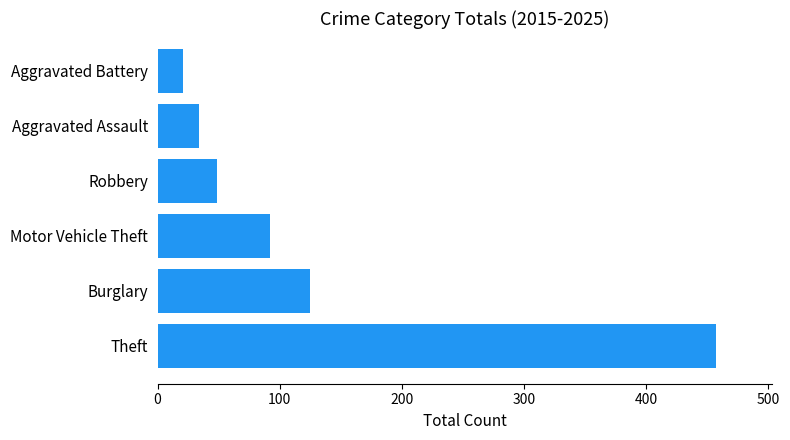

How many data points are less than 92?

3